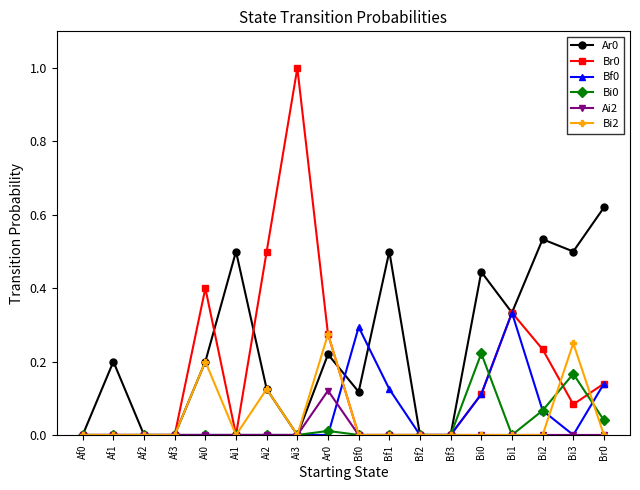

True or false: Ar0 has more than 1 interior local peaks.

True